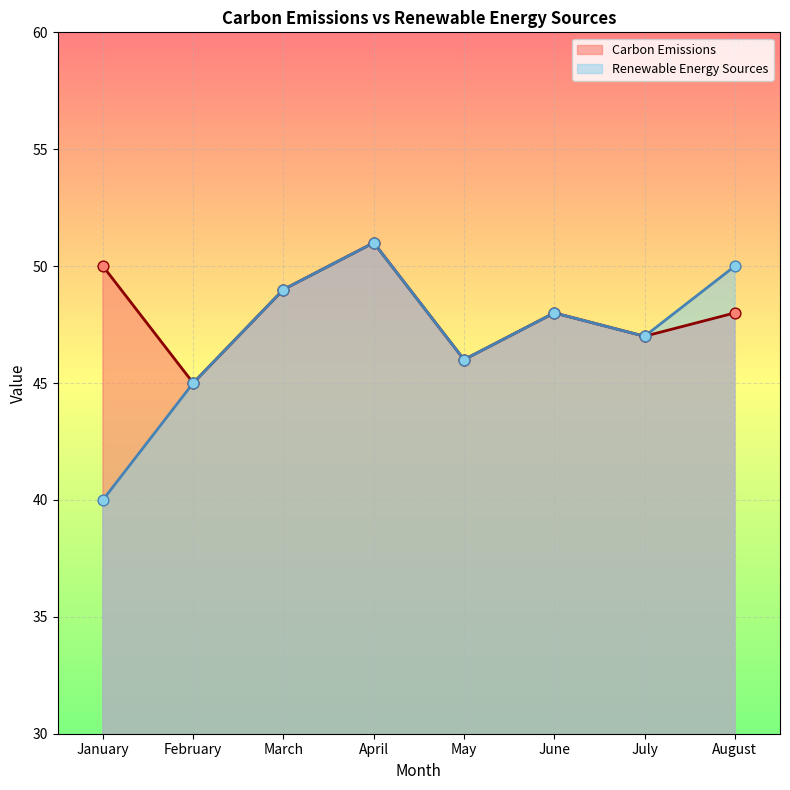

Which series has the largest Y range (max minus min)?

Renewable Energy Sources